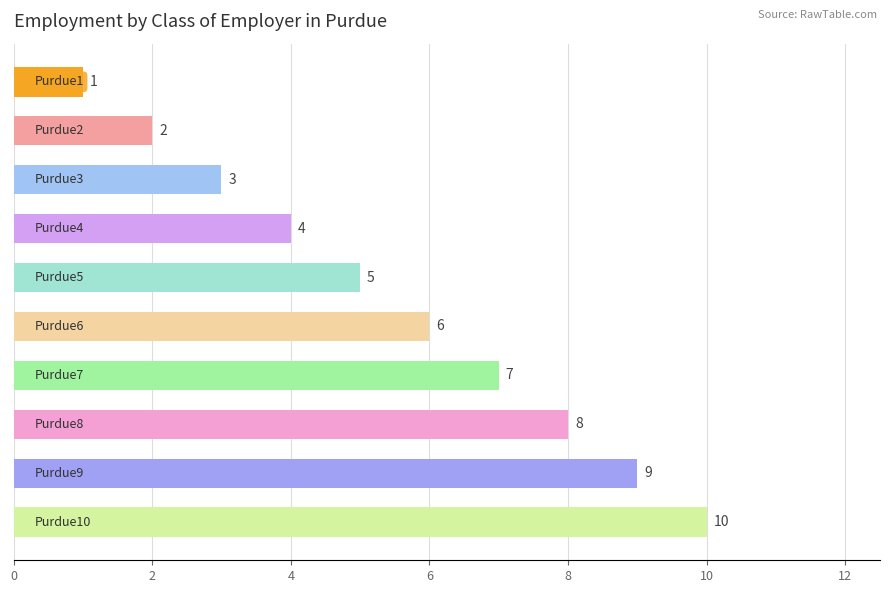

What is the difference between the maximum and second lowest values?

8